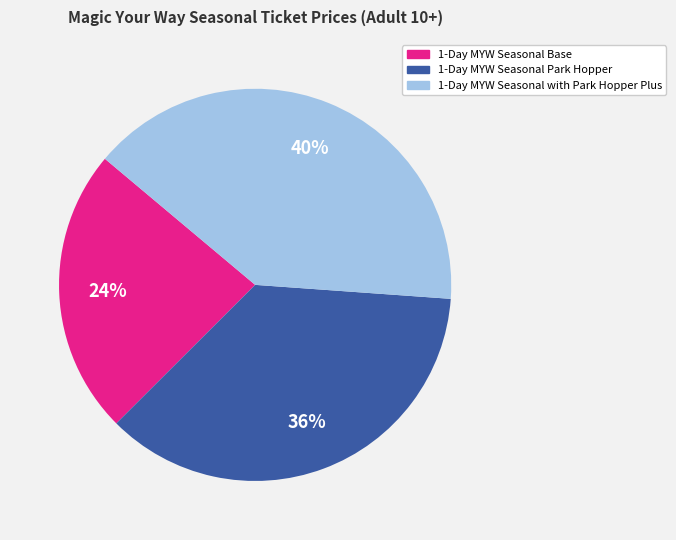

How many slices are in this pie chart?

3